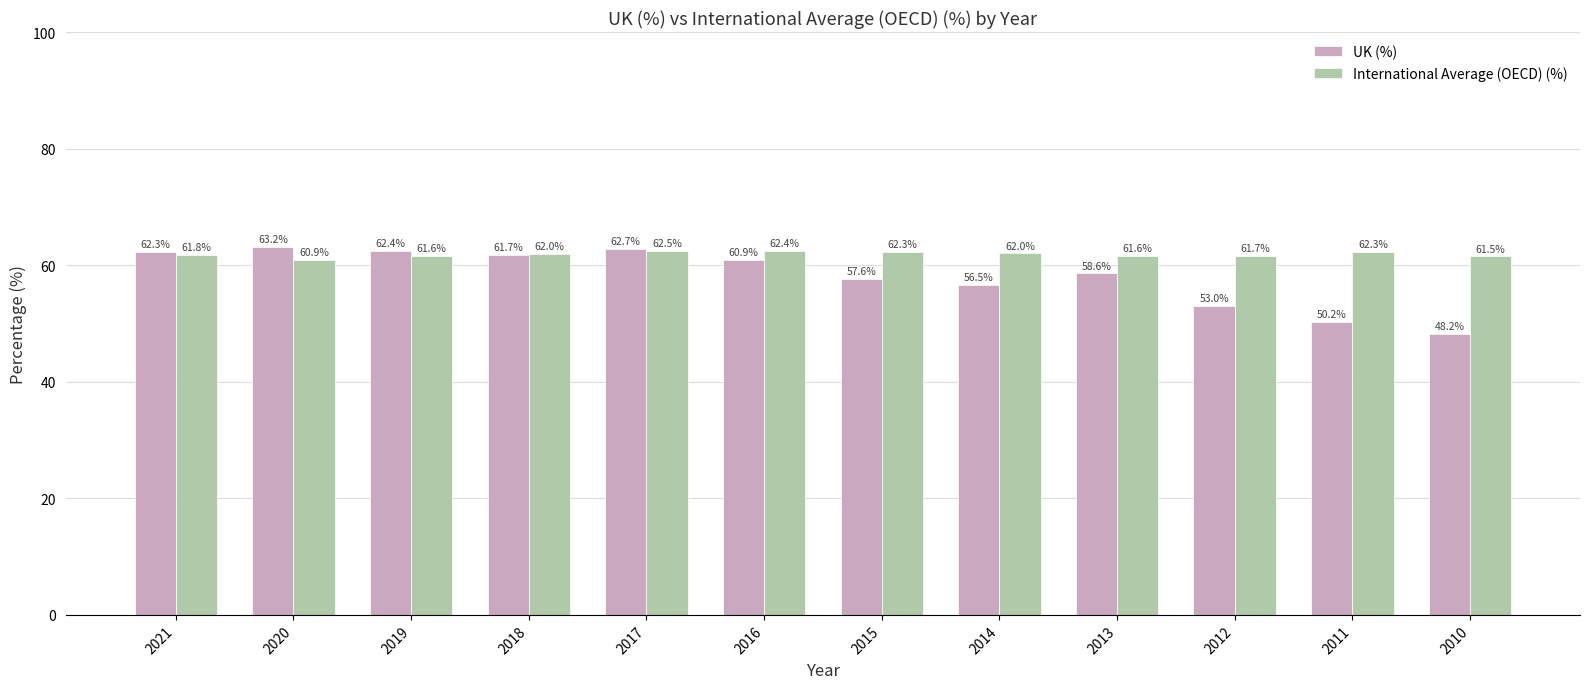

Rank the series by their average value, from highest to lowest.

International Average (OECD) (%), UK (%)